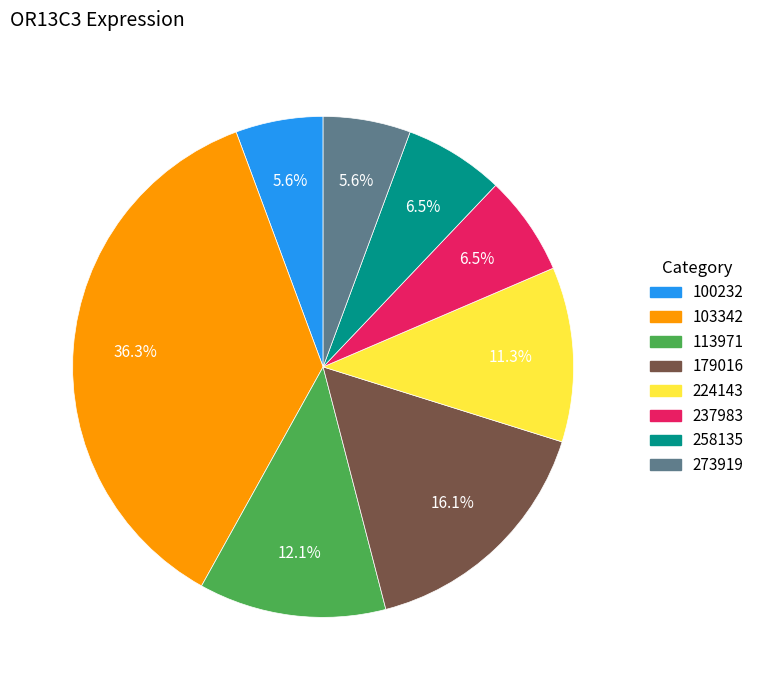

Is there any slice that represents more than half of the pie?

No